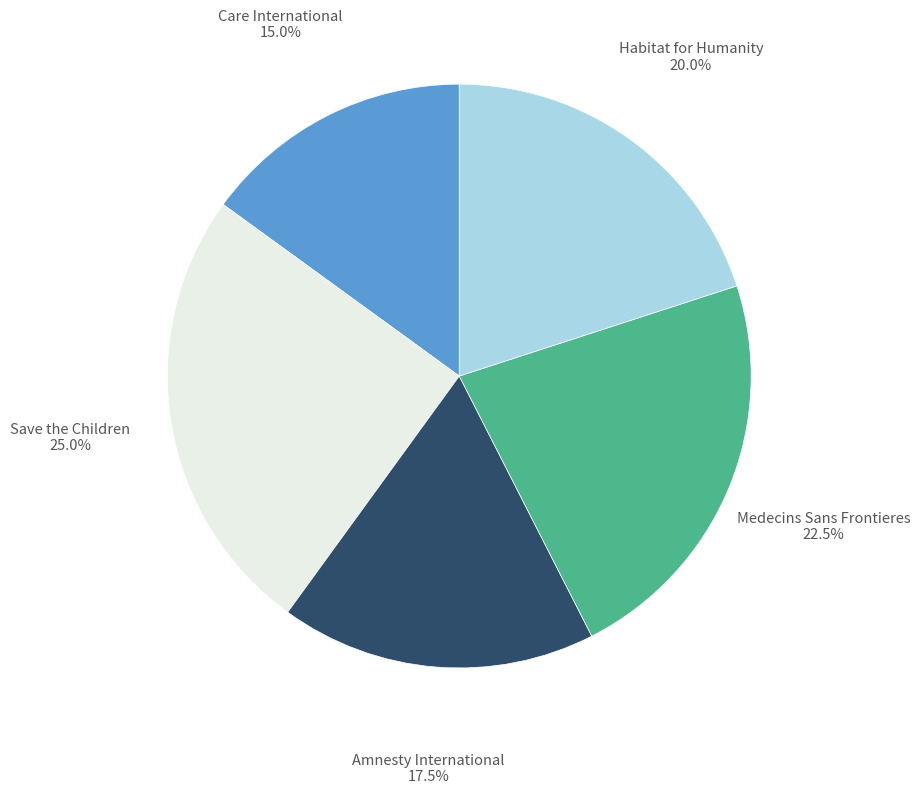

How many slices are in this pie chart?

5